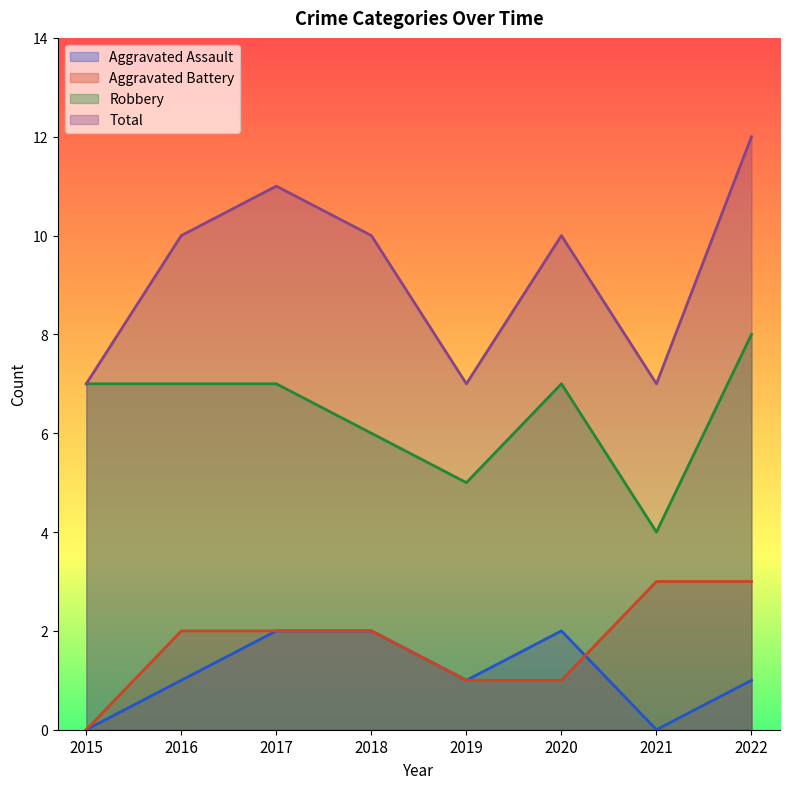

The value of Aggravated Assault at 2017 is 2. True or false?

True